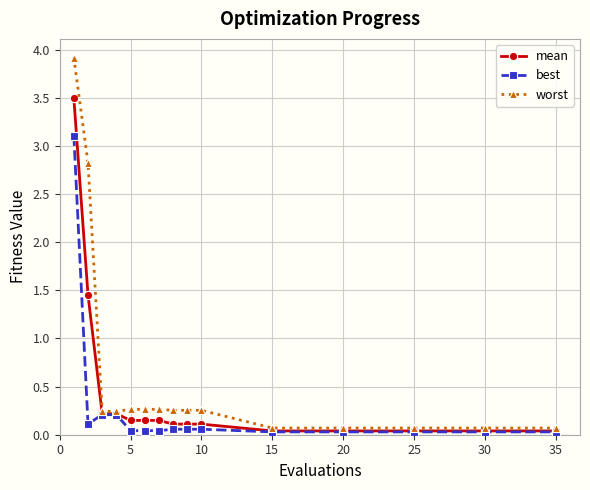

Which series has the largest total across all categories?

worst